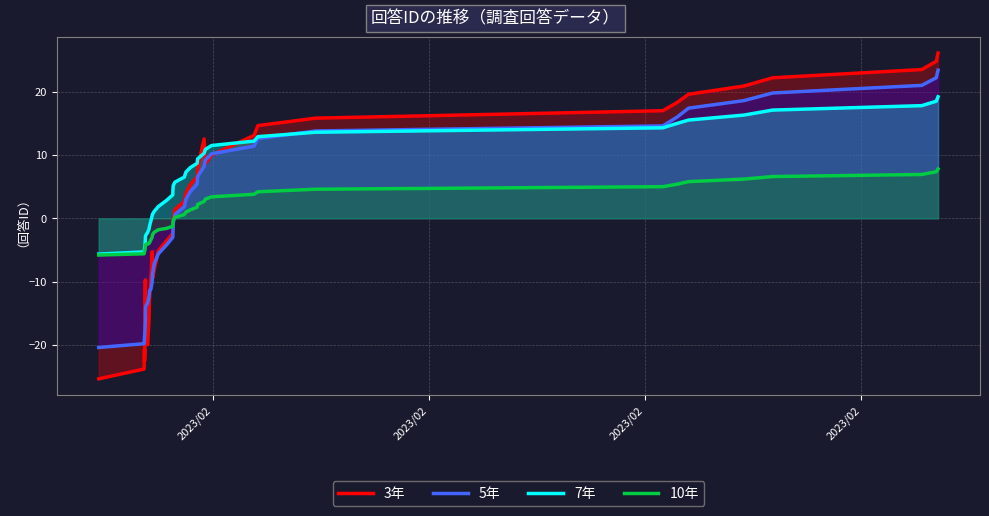

Reading left to right, transcribe all the data shown in this chart.

3年: -25.4	-23.8	-20.6	-22.5	-19.4	-9.7	-13.9	-18.1	-20.0	-16.0	-12.5	-9.6	-5.3	-9.5	-8.2	-5.1	-3.5	-2.4	-1.2	0.1	1.4	2.7	4.0	5.3	6.6	7.9	12.6	8.6	10.0	13.1	14.7	15.8	17.0	18.3	19.6	20.9	22.2	23.5	24.8	26.1
5年: -20.4	-19.8	-18.8	-18.6	-18.0	-16.4	-14.8	-13.8	-13.4	-12.4	-11.4	-11.2	-10.0	-8.8	-7.2	-5.6	-4.2	-3.0	-2.2	-0.8	0.6	1.8	3.0	4.2	5.4	6.6	8.2	9.2	10.2	11.4	12.6	13.8	14.6	16.0	17.4	18.6	19.8	21.0	22.2	23.4
7年: -5.6	-5.3	-4.7	-4.6	-4.2	-3.3	-2.8	-2.7	-2.2	-1.7	-1.2	-0.4	0.5	0.7	1.1	1.9	2.8	3.7	4.5	5.2	5.7	6.5	7.3	8.0	8.7	9.4	10.3	10.9	11.5	12.2	12.9	13.6	14.3	15.0	15.5	16.3	17.1	17.8	18.5	19.2
10年: -5.8	-5.6	-5.3	-5.2	-5.0	-4.5	-4.2	-4.1	-4.1	-4.0	-3.8	-3.4	-2.9	-2.6	-2.2	-1.8	-1.6	-1.3	-0.8	-0.3	0.2	0.6	1.0	1.3	1.8	2.2	2.7	3.0	3.4	3.8	4.2	4.6	5.0	5.4	5.8	6.2	6.6	6.9	7.4	7.8